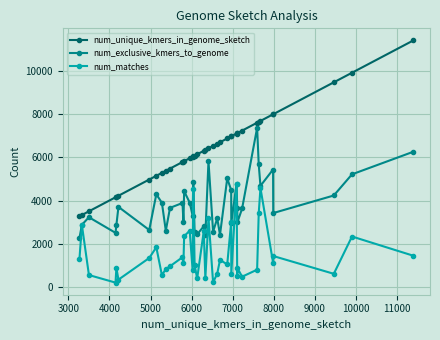

In num_exclusive_kmers_to_genome, how many points are lower than both neighbors (excluding endpoints)?

13